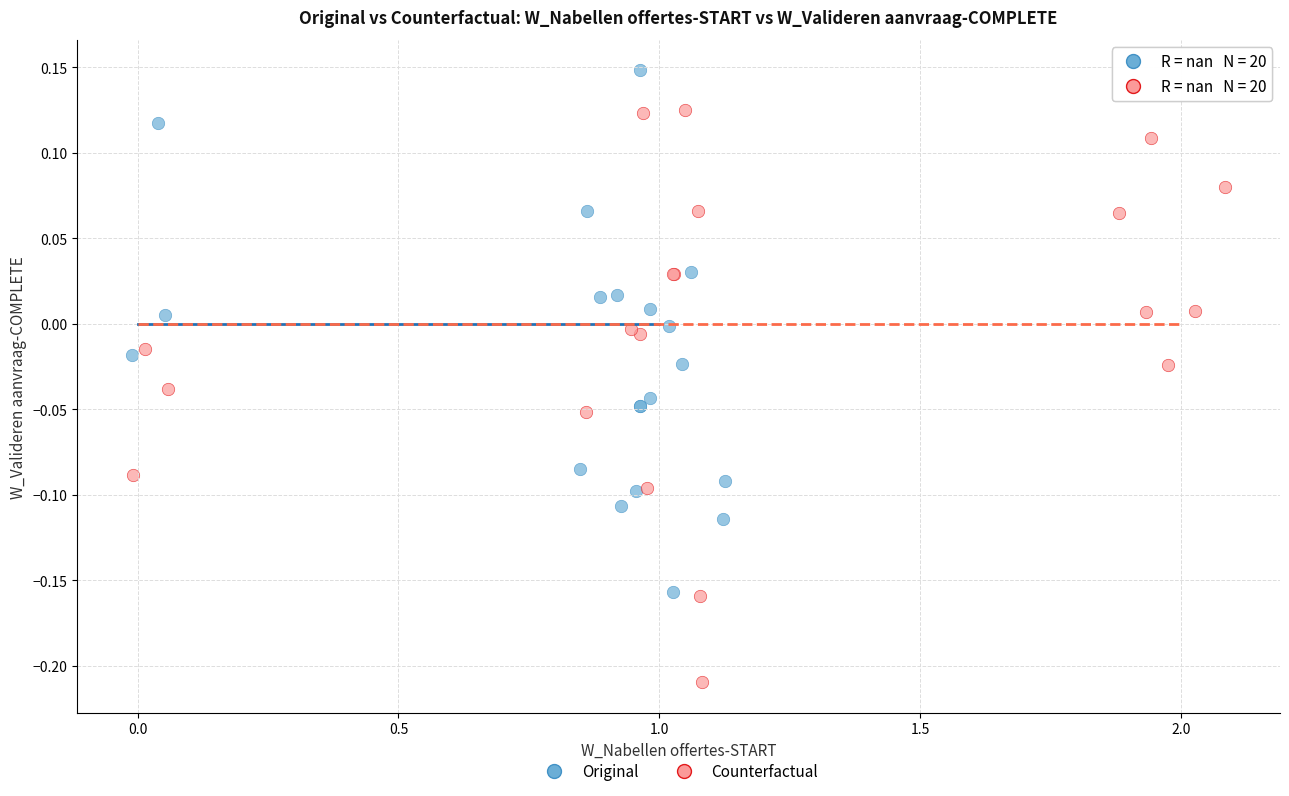

Which series reaches the minimum Y coordinate?

Counterfactual